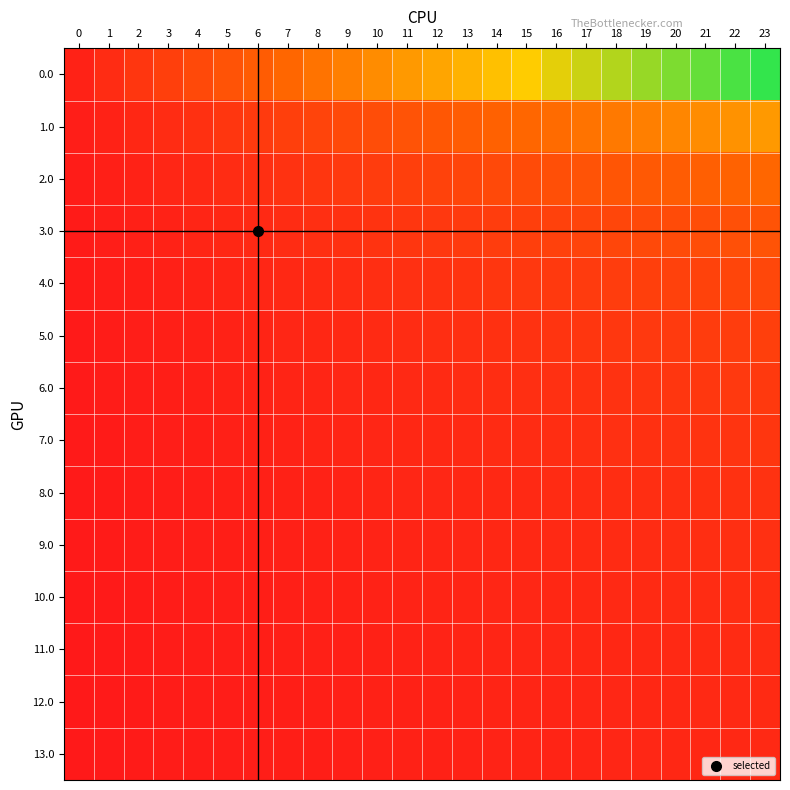

What is the total value across all series at 9?

32.5